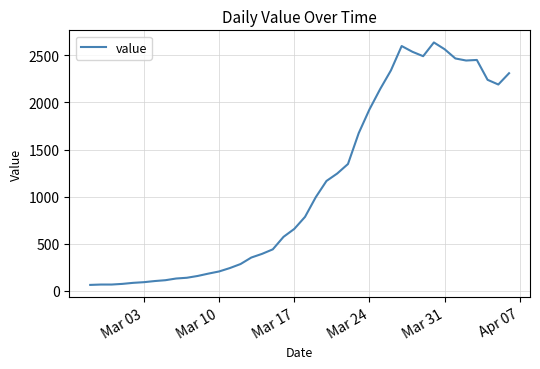

What is the minimum value shown in the chart?

61